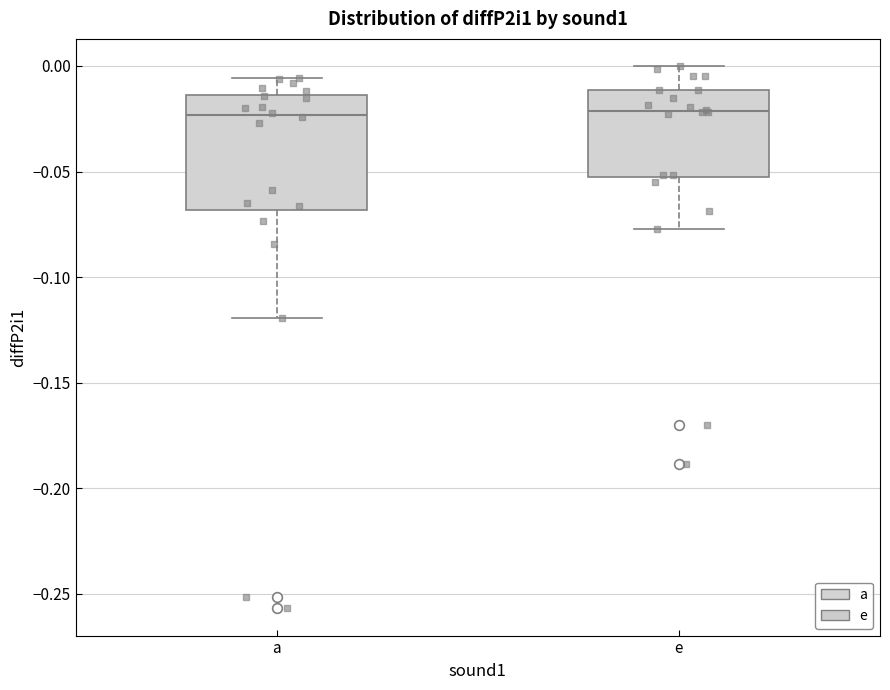

Reading left to right, transcribe this box plot: for each box, give where its median line is, the range the box spans, and where its two whiskers end, as read against the y-axis. The values are not printed on the chart, so give them approximately, as read against the axis.

a: median -0.025, box -0.070 to -0.015, whiskers -0.120 to -0.005
e: median -0.020, box -0.050 to -0.010, whiskers -0.075 to 0.000